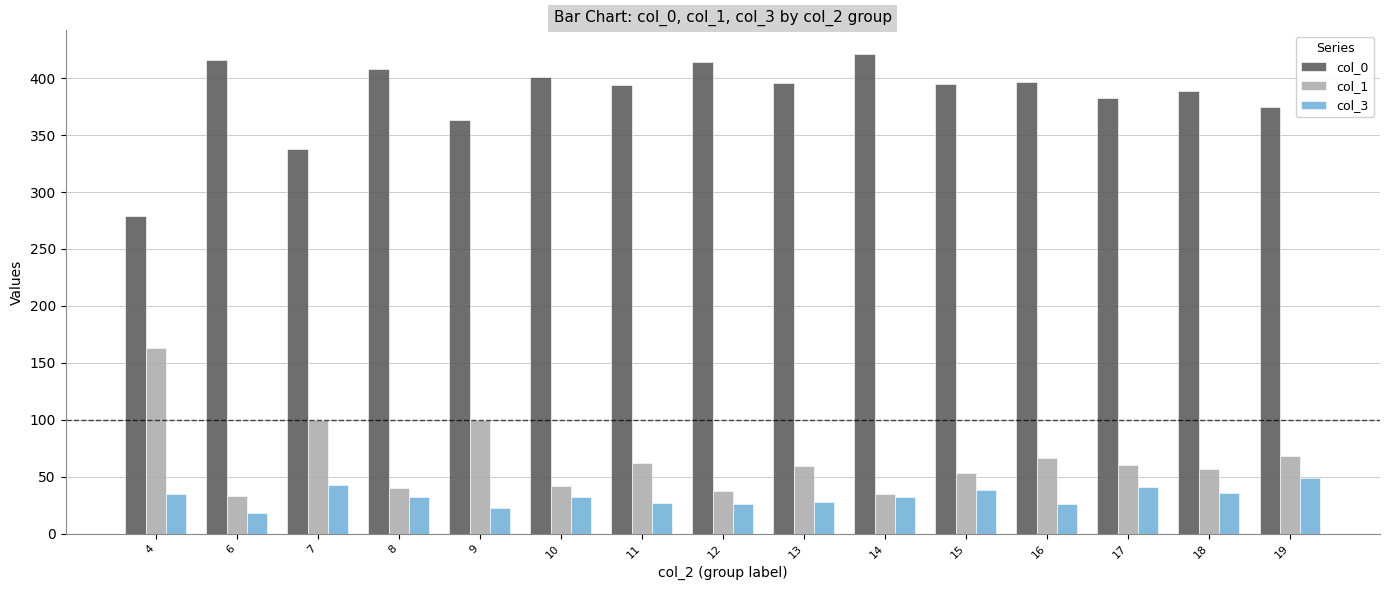

What is the difference between the highest and lowest values at 7?

295